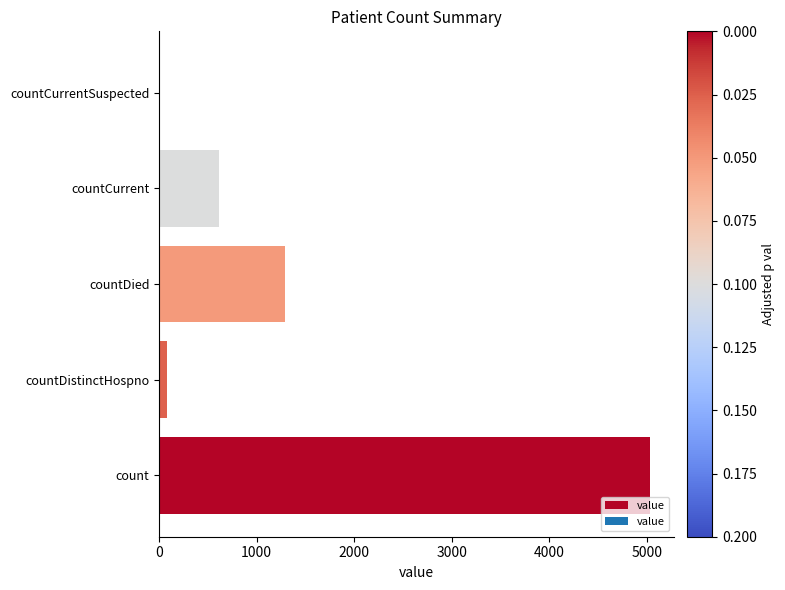

True or false: the data shows 1293 at countDied.

True